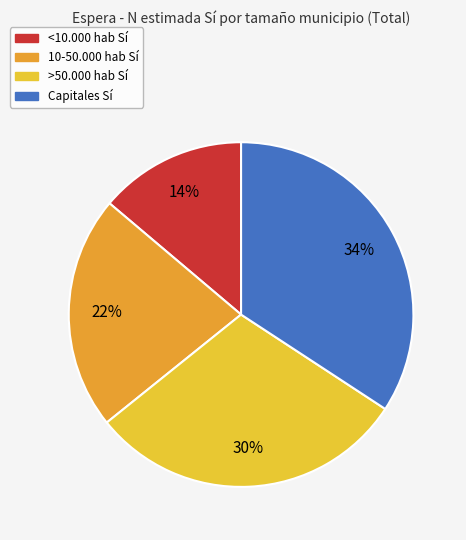

Count the number of slices in the pie.

4